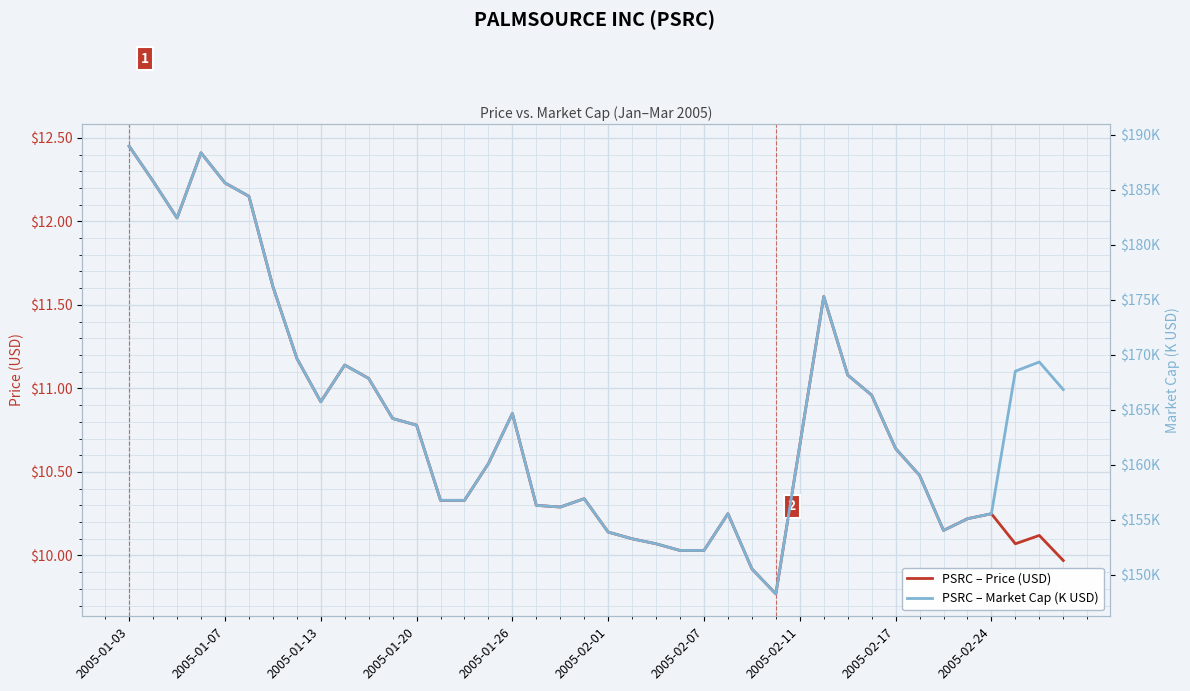

List the series in order of their peak value, lowest first.

PSRC – Price (USD), PSRC – Market Cap (K USD)